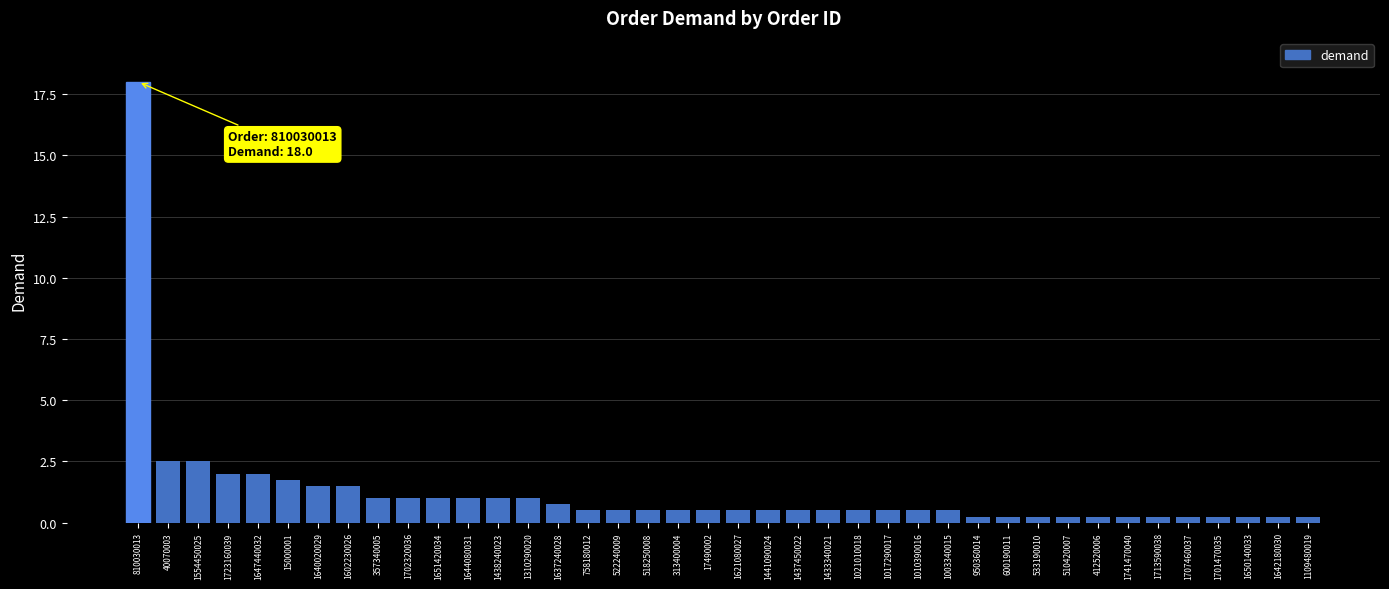

At which category does the chart reach its peak across all series?

810030013